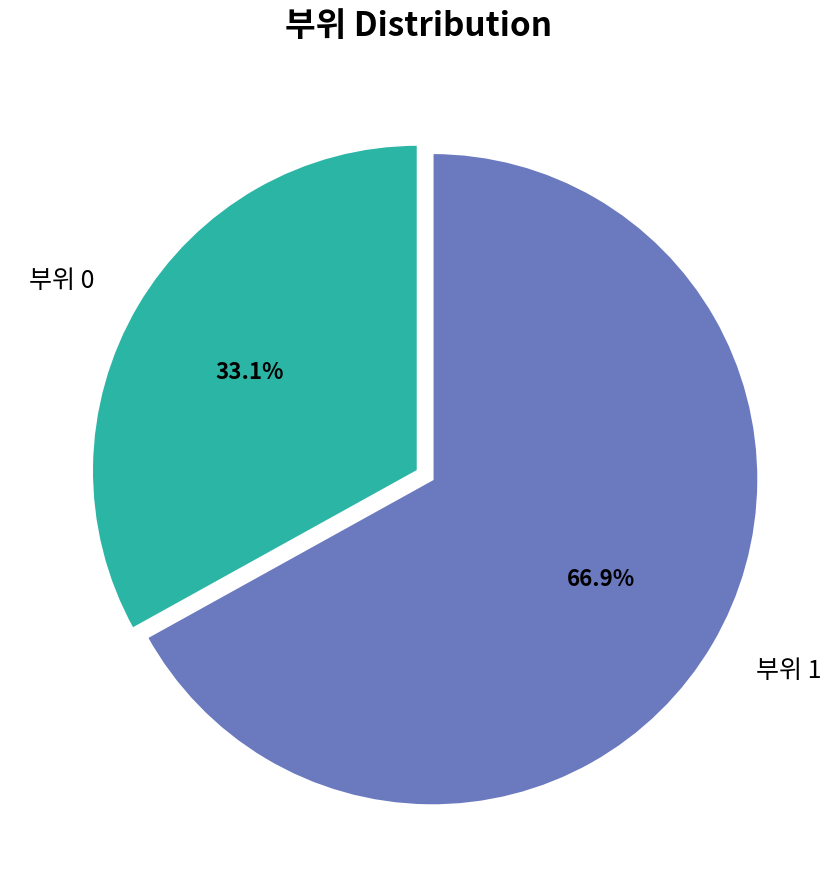

Which slice is the largest?

부위 1